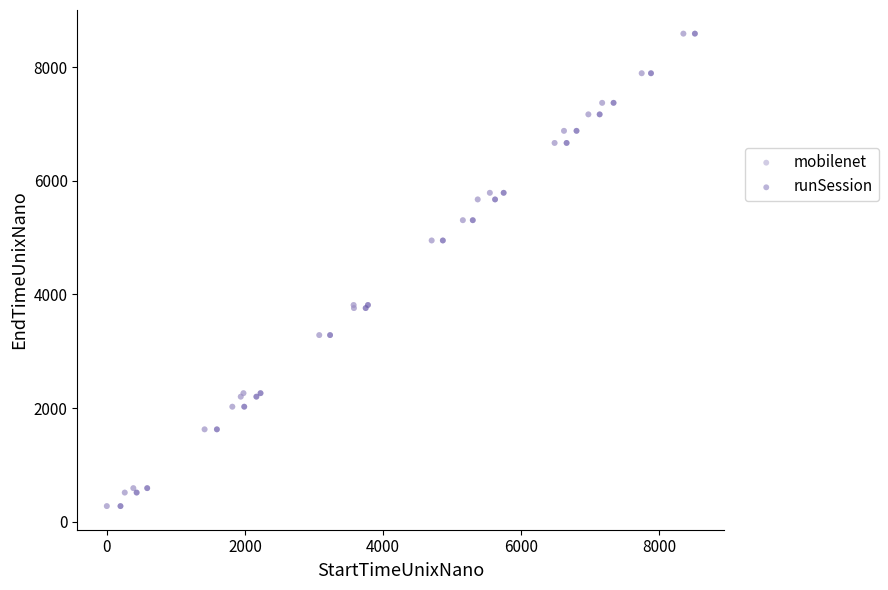

Which series has the largest Y range (max minus min)?

runSession